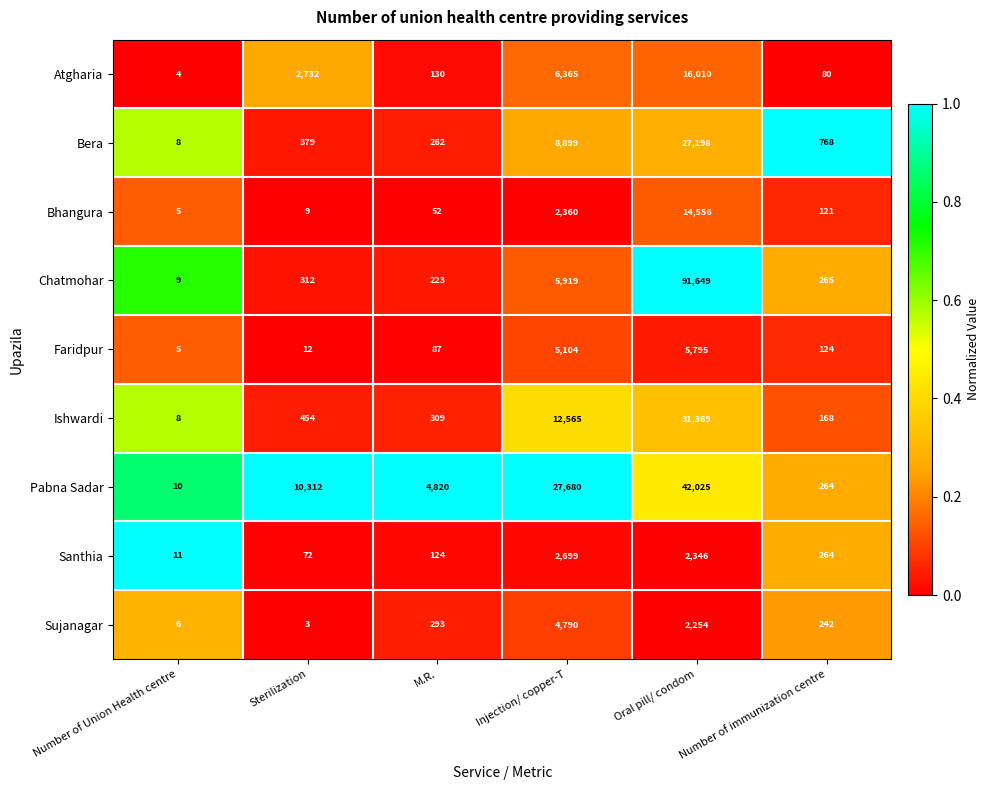

List the series in order of their peak value, highest first.

Chatmohar, Pabna Sadar, Ishwardi, Bera, Atgharia, Bhangura, Faridpur, Sujanagar, Santhia